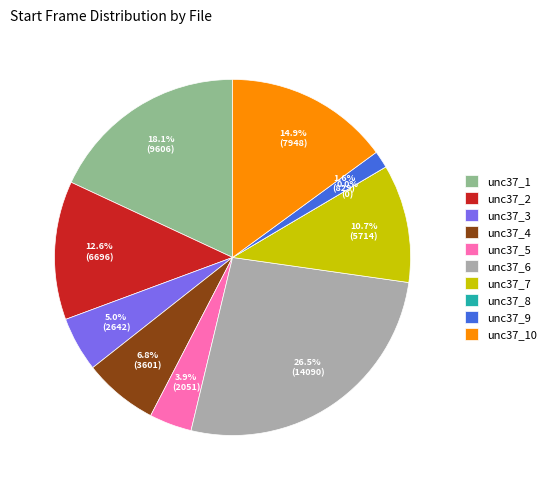

What is the change in value from unc37_7.hdf5 to unc37_10.hdf5?

+2234.2